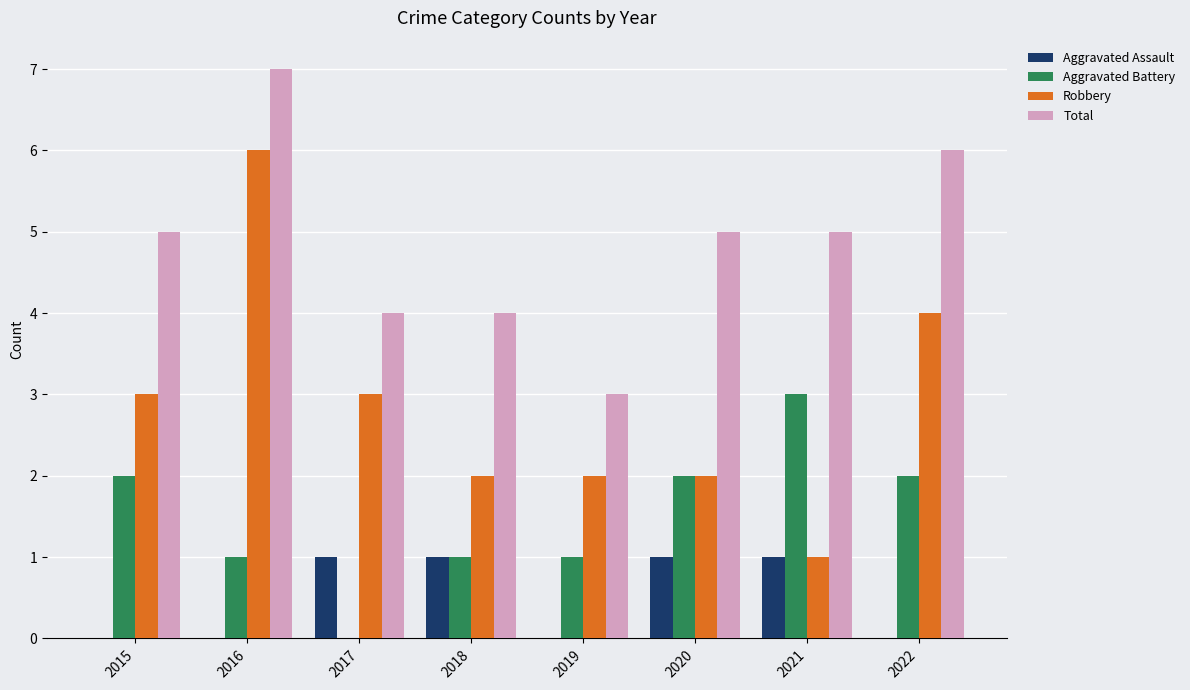

Are the bars horizontal?

No